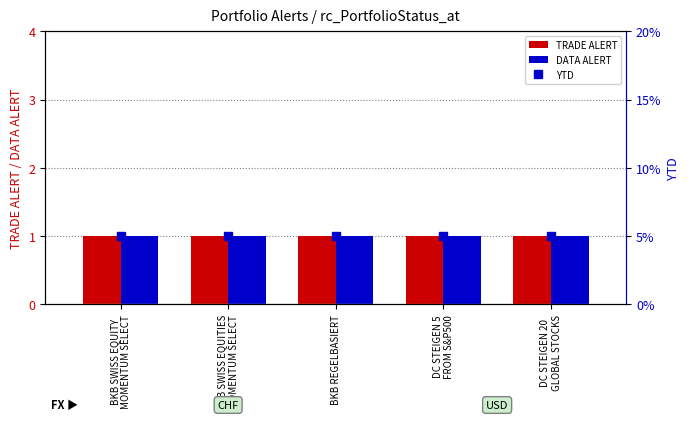

Between BKB REGELBASIERT and DC STEIGEN 5
FROM S&P500, which series saw the biggest shift?

TRADE ALERT